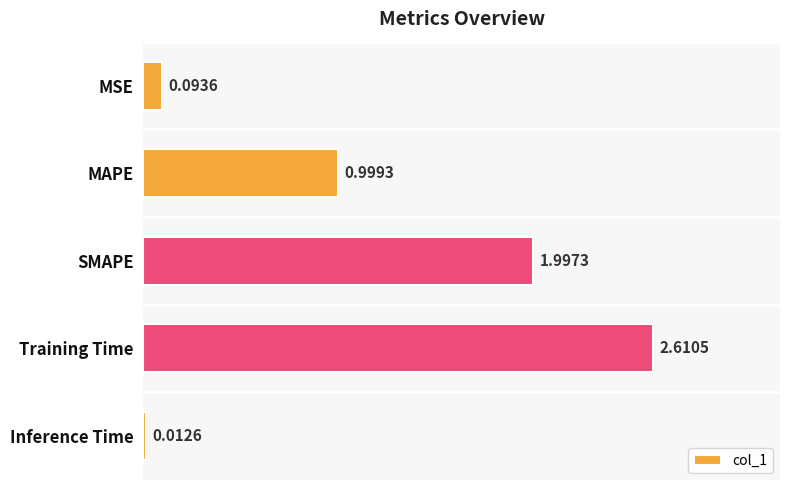

What is the sum of all values?

5.7